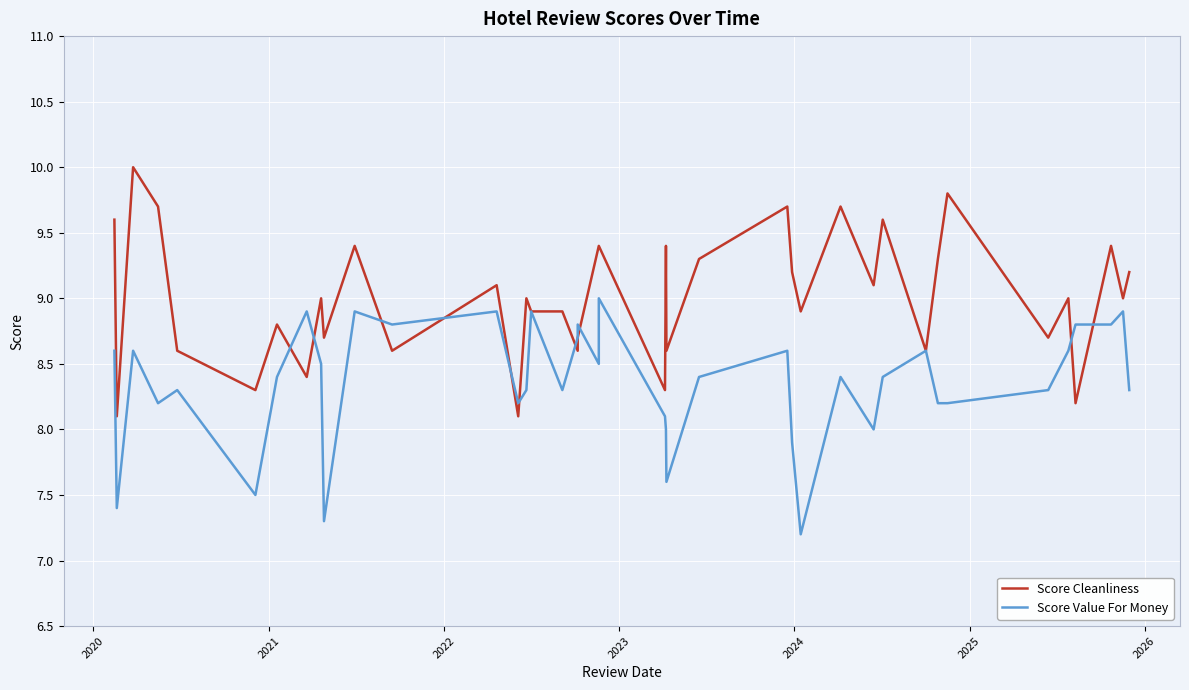

How many categories are shown in the chart?

40